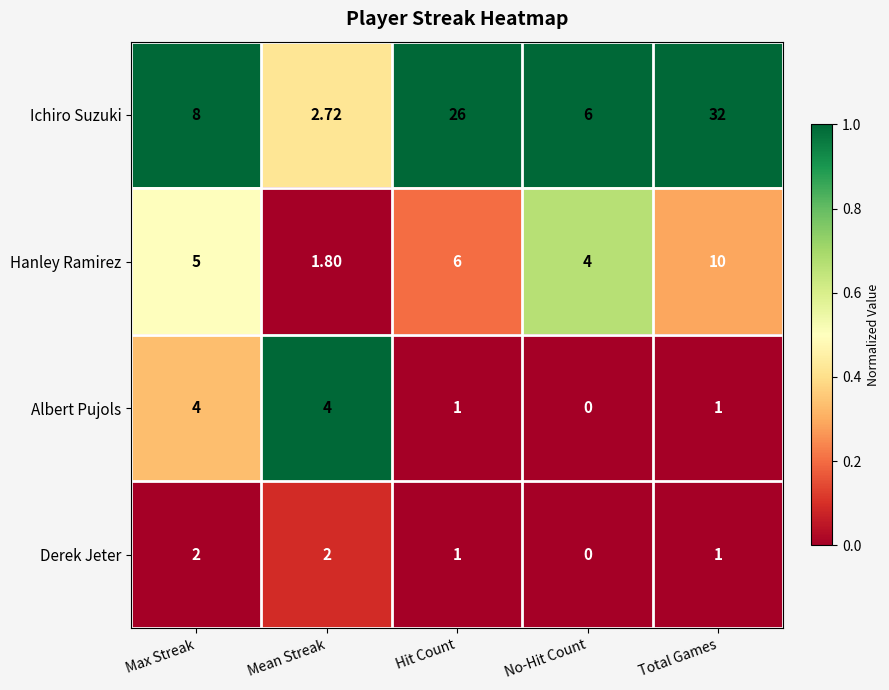

List the labels in order of Hanley Ramirez value, largest first.

Total Games, Hit Count, Max Streak, No-Hit Count, Mean Streak